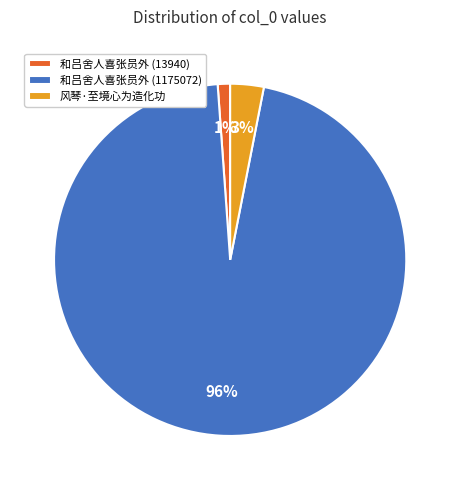

Does 风琴·至境心为造化功 represent more than half of the total?

No